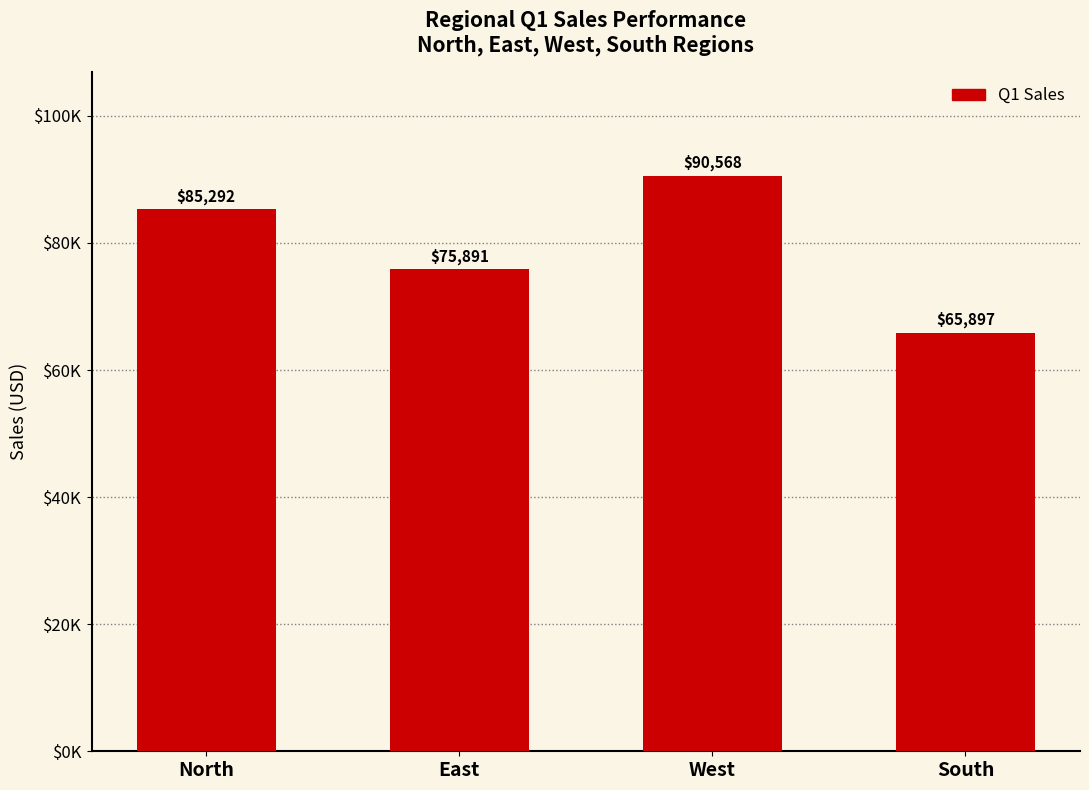

What position from the right is South?

1